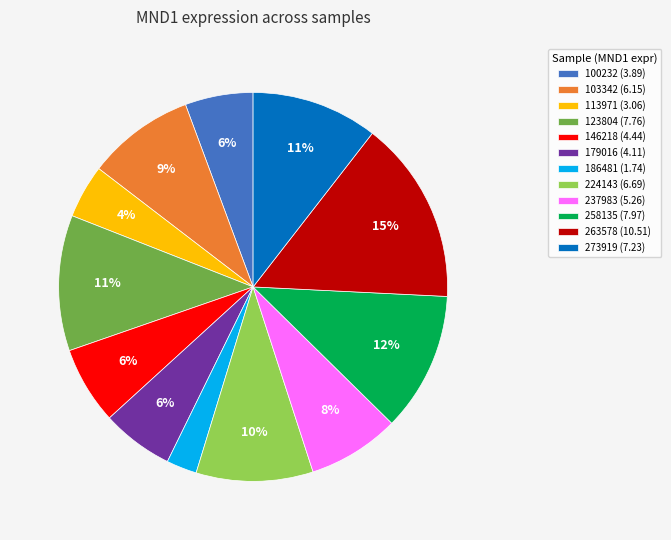

Combined, do 186481 (1.74) and 273919 (7.23) account for over 50%?

No